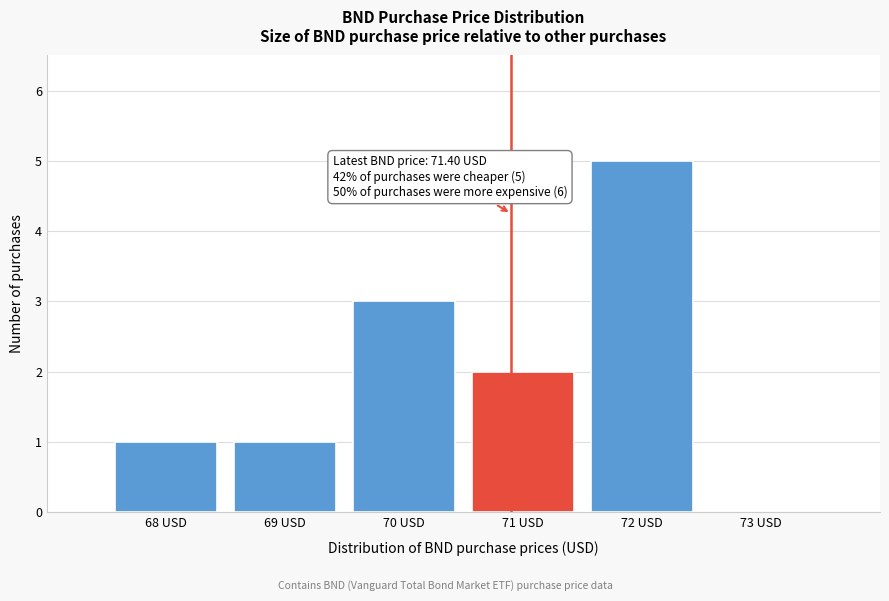

Reading left to right, list all the values displayed in this chart.

68 USD=1	69 USD=1	70 USD=3	71 USD=2	72 USD=5	73 USD=0